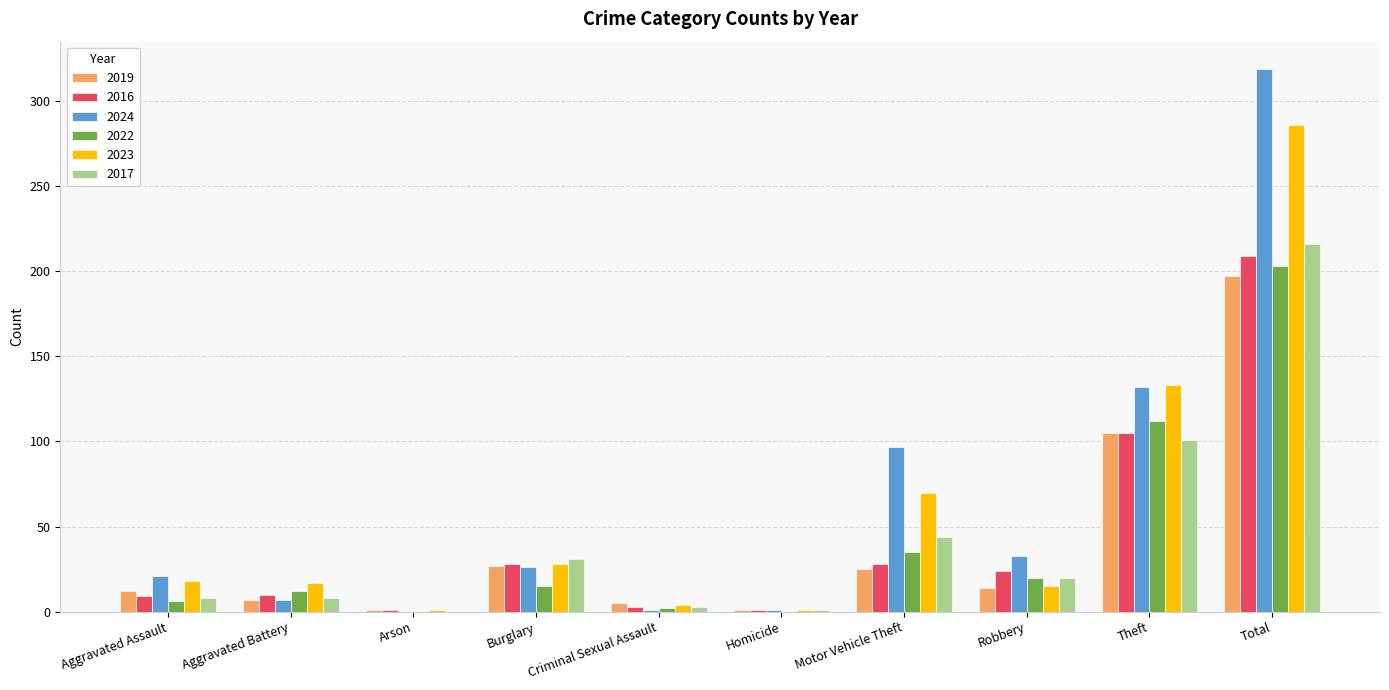

What is the total value across all series at Arson?

3